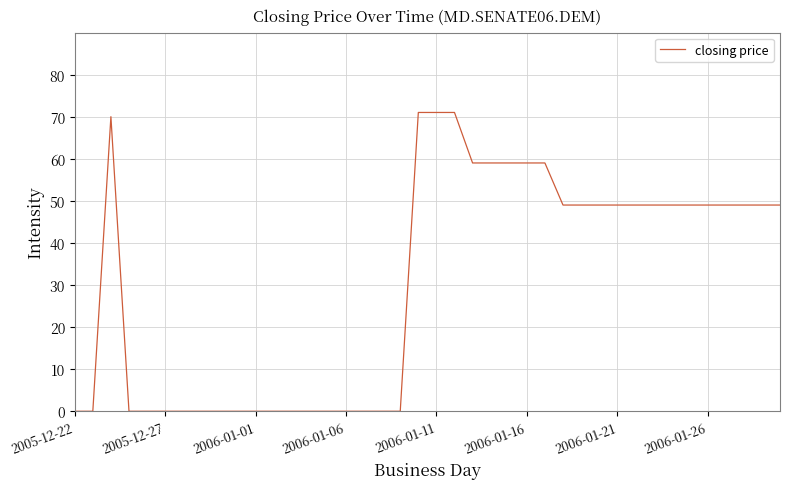

What is the difference between the maximum and minimum values?

71